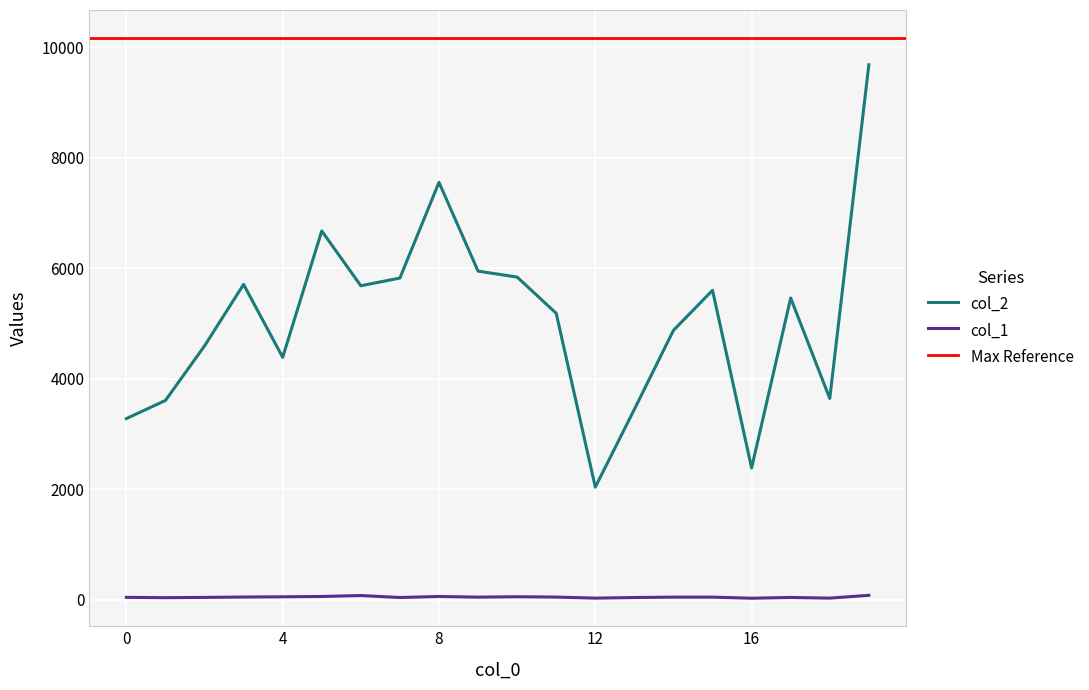

How many data points does each series have?

20